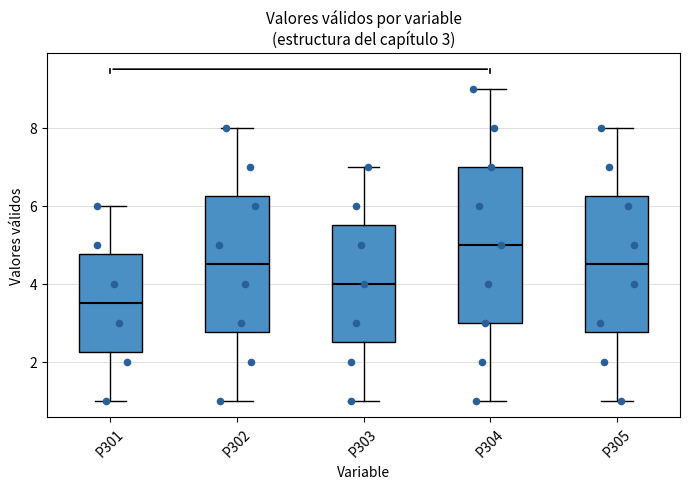

Comparing the boxes themselves (not the whiskers), which one is the tallest?

P304